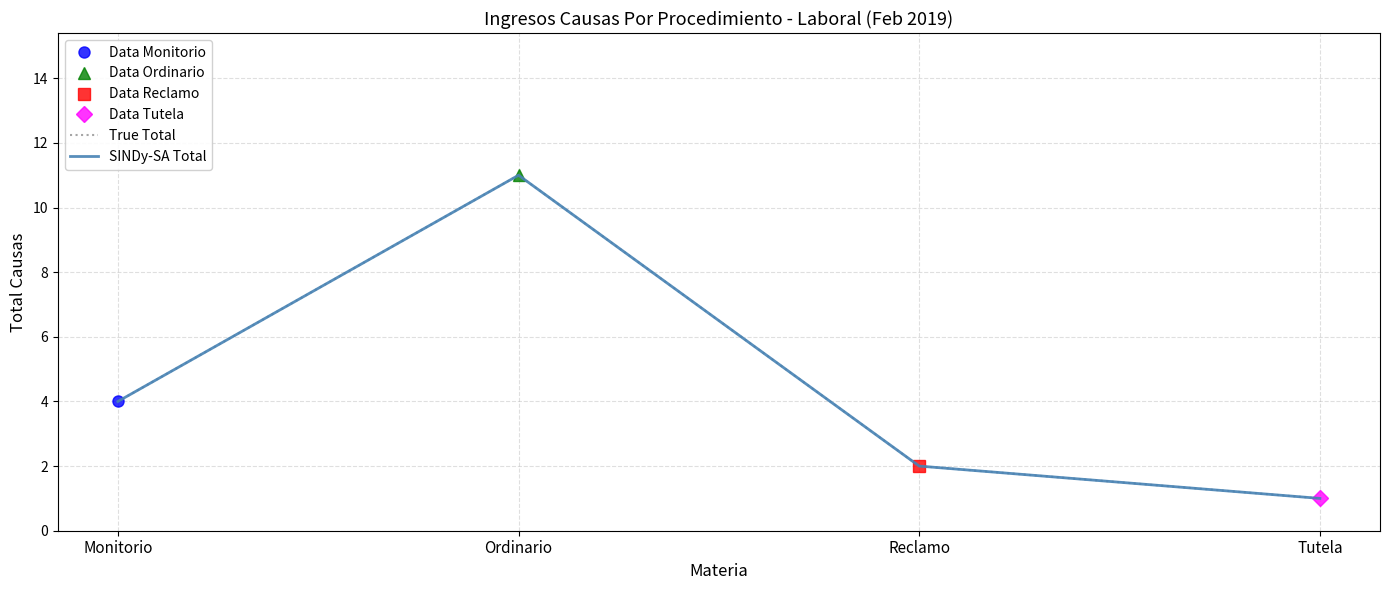

At which category is the sum across all series the highest?

Ordinario